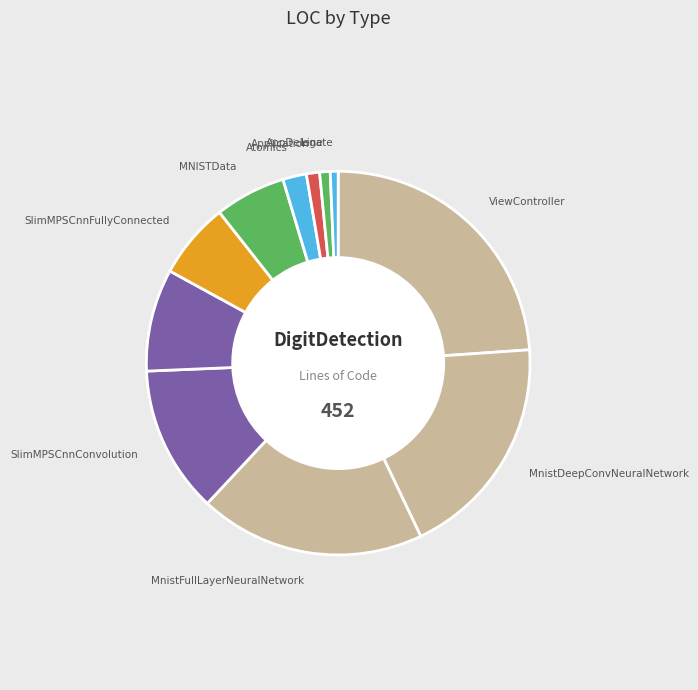

Is the sum of DrawView and MNISTData greater than half?

No